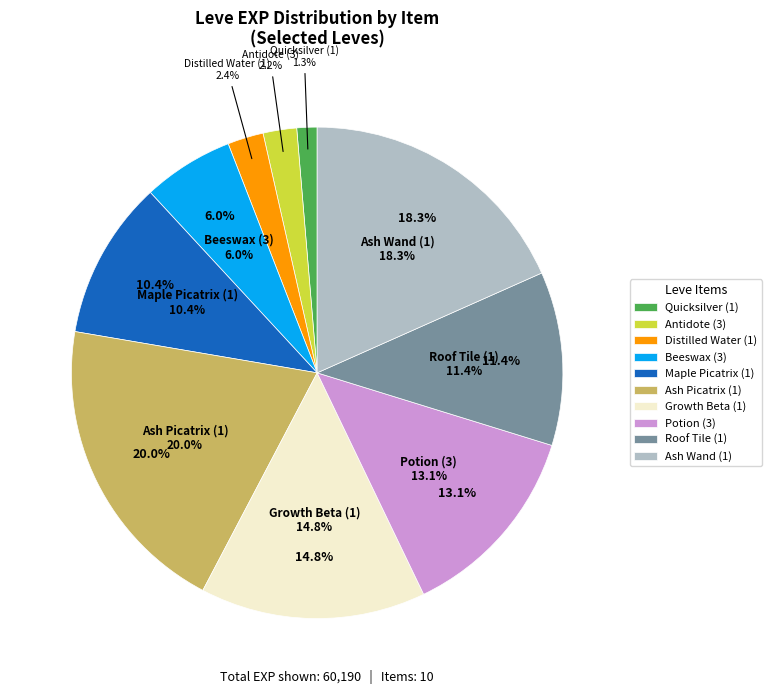

Between 1 and 3, which is larger?

1